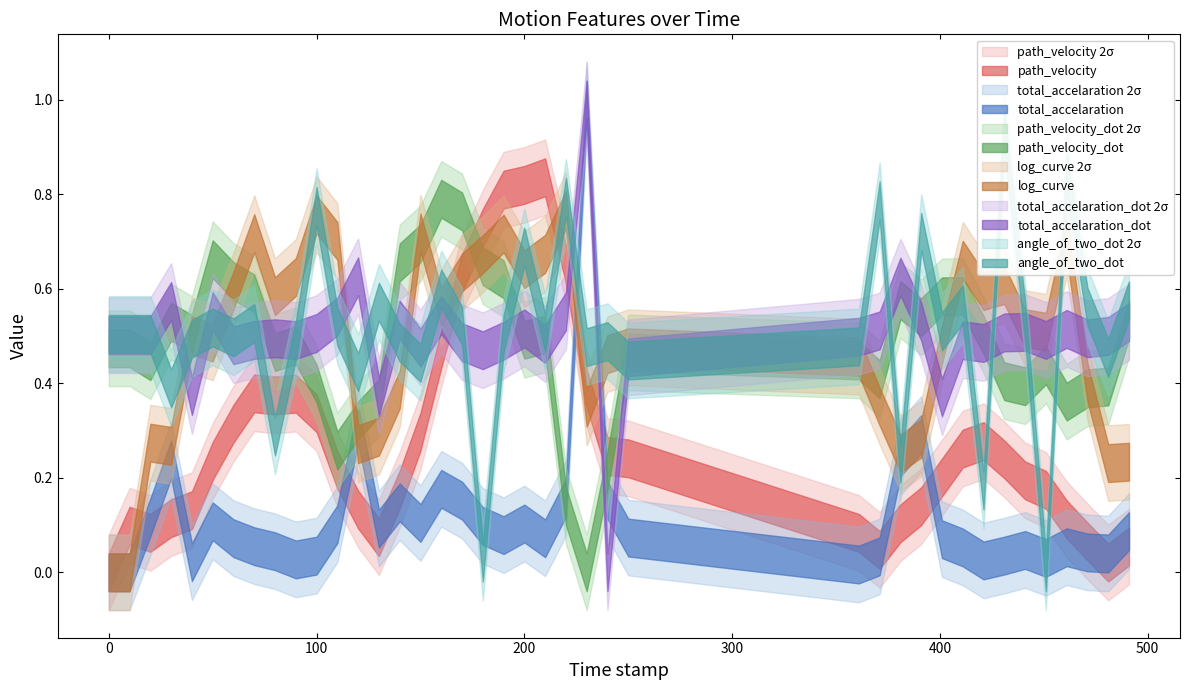

How many values in the path_velocity series exceed 0?

39